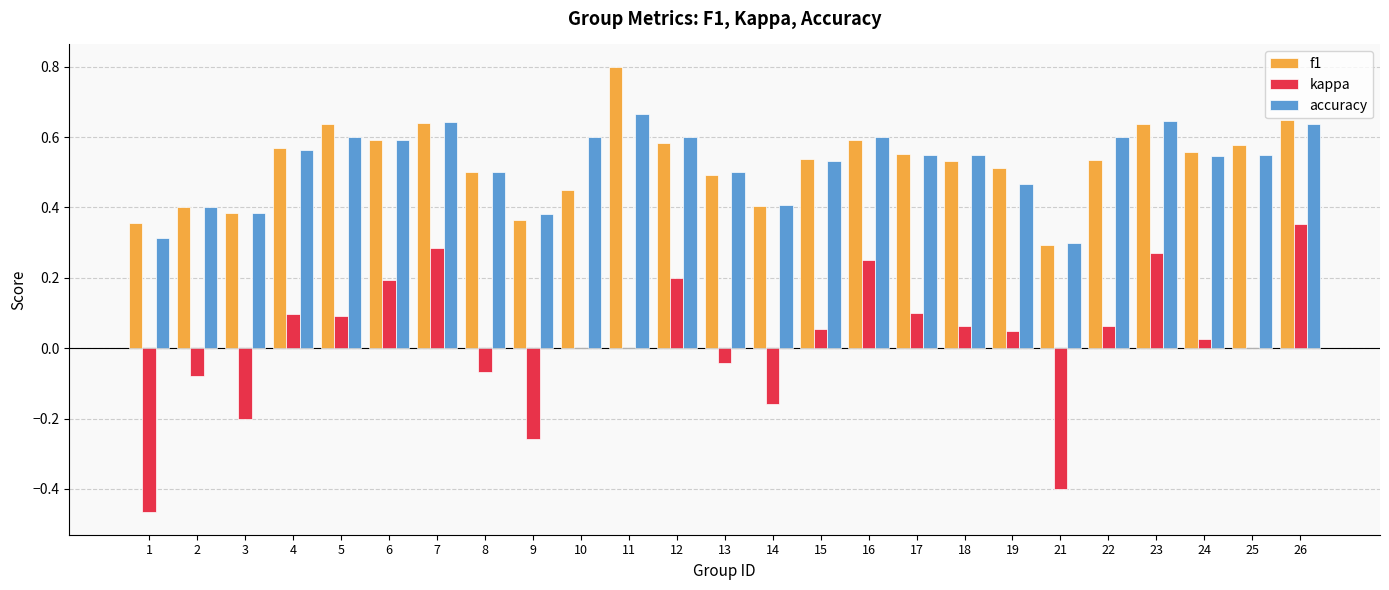

At which label is accuracy closest to 0?

21